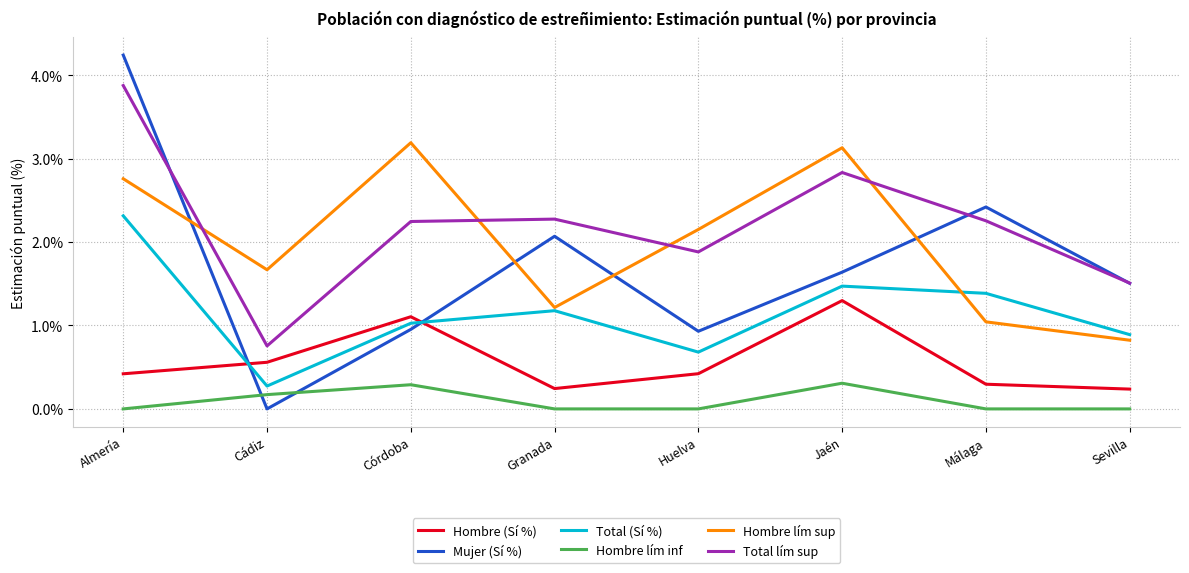

Which series has the widest spread of values?

Mujer (Sí %)